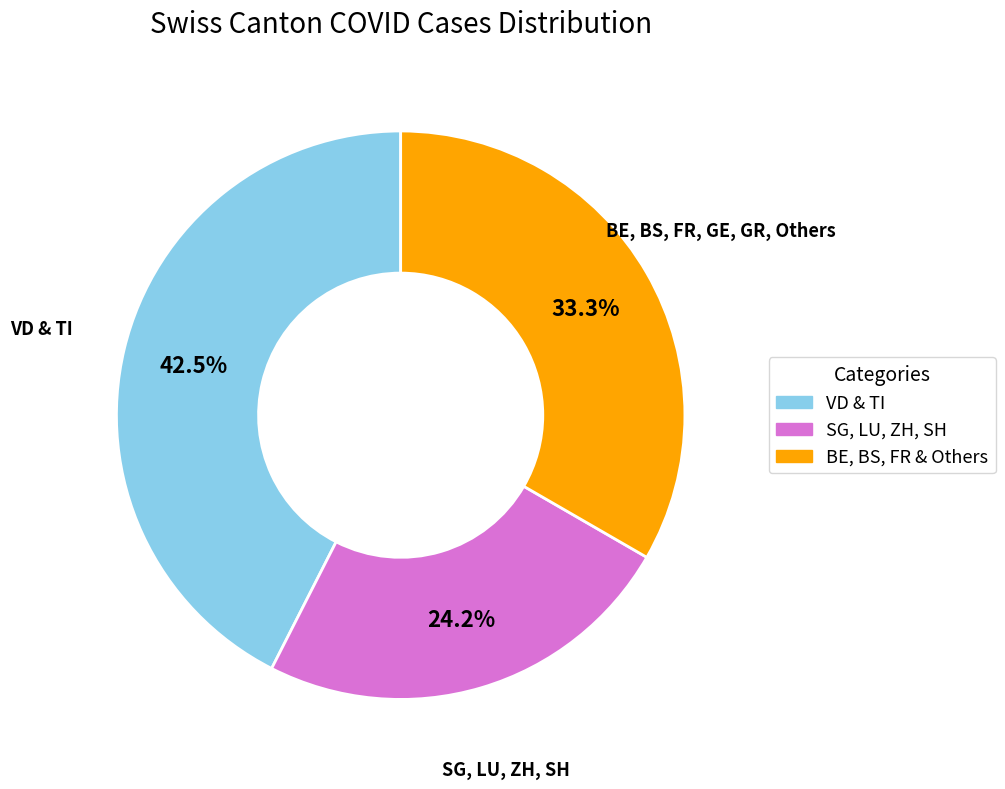

Does any single category account for the majority?

No